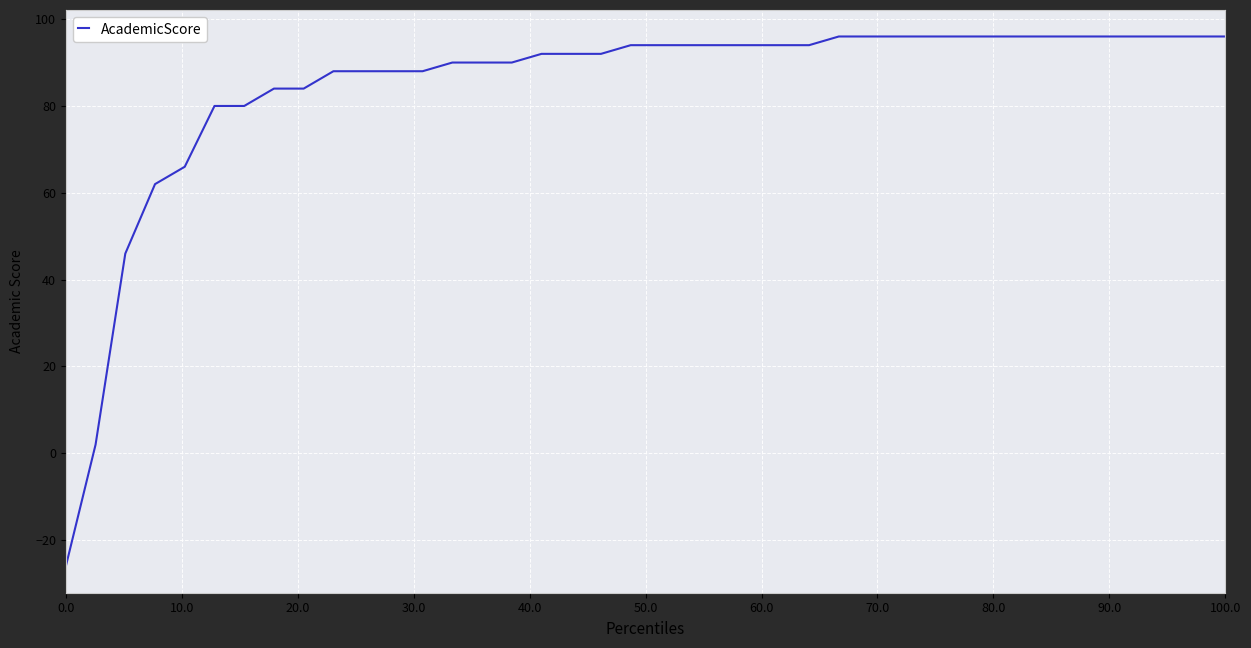

What is the minimum value shown in the chart?

-26